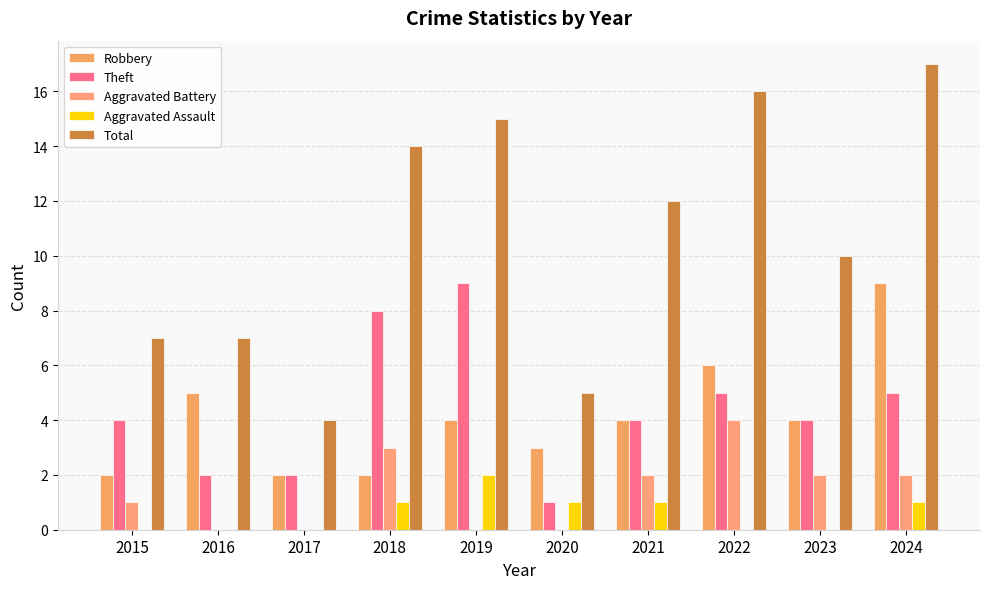

How many categories are shown in the chart?

10